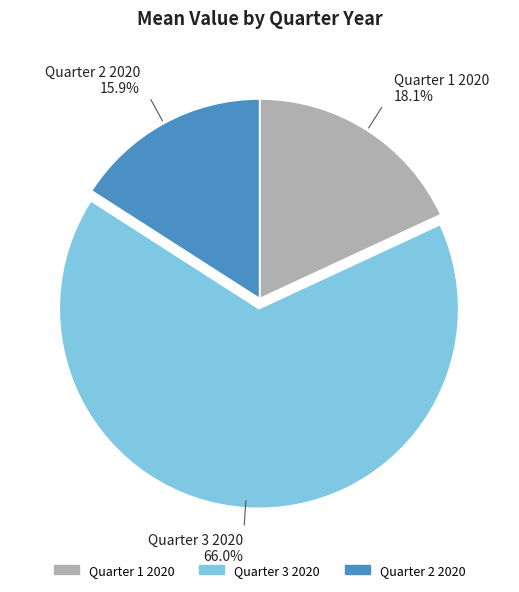

What portion of the pie excludes Quarter 3 2020?

34.0%